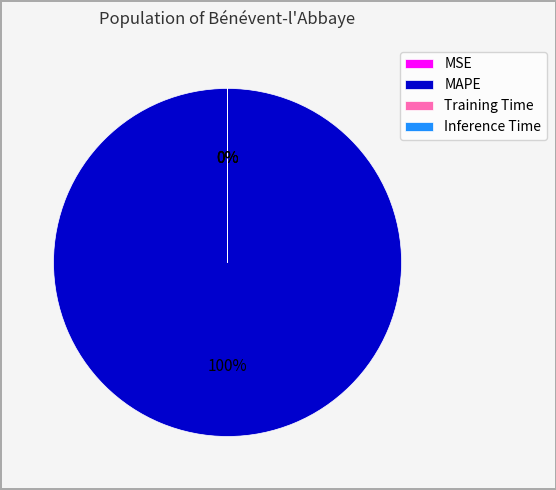

True or false: MSE accounts for 11% of the total.

False